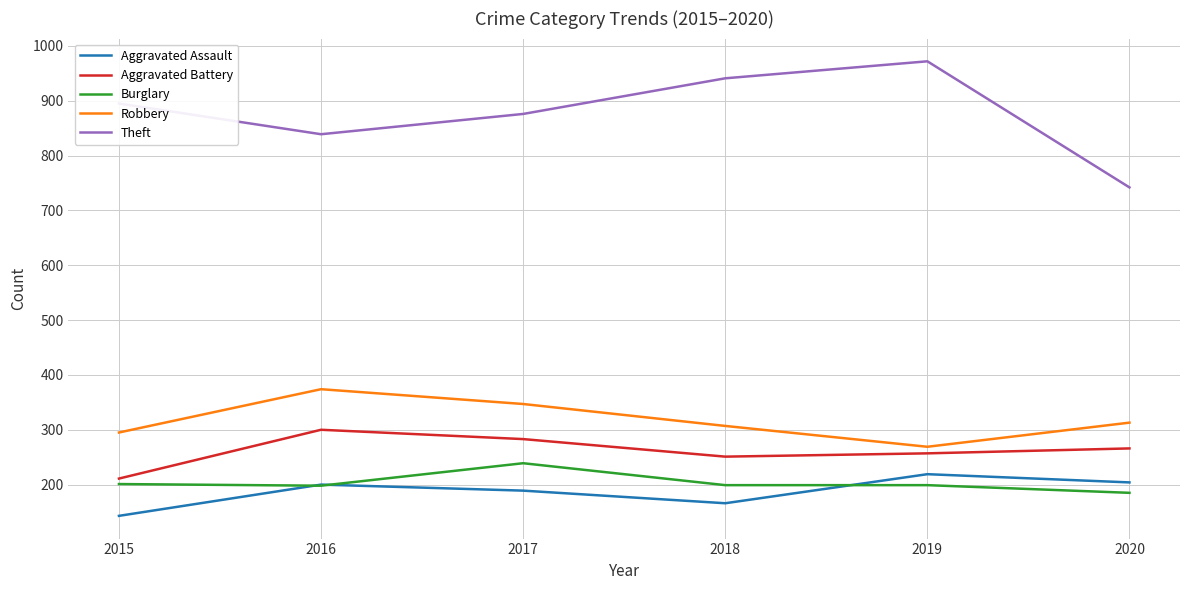

What is the total value across all series at 2017?

1934